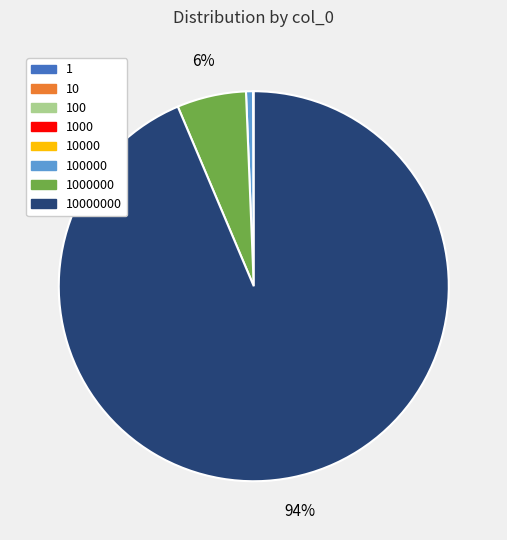

Does any single category account for the majority?

Yes